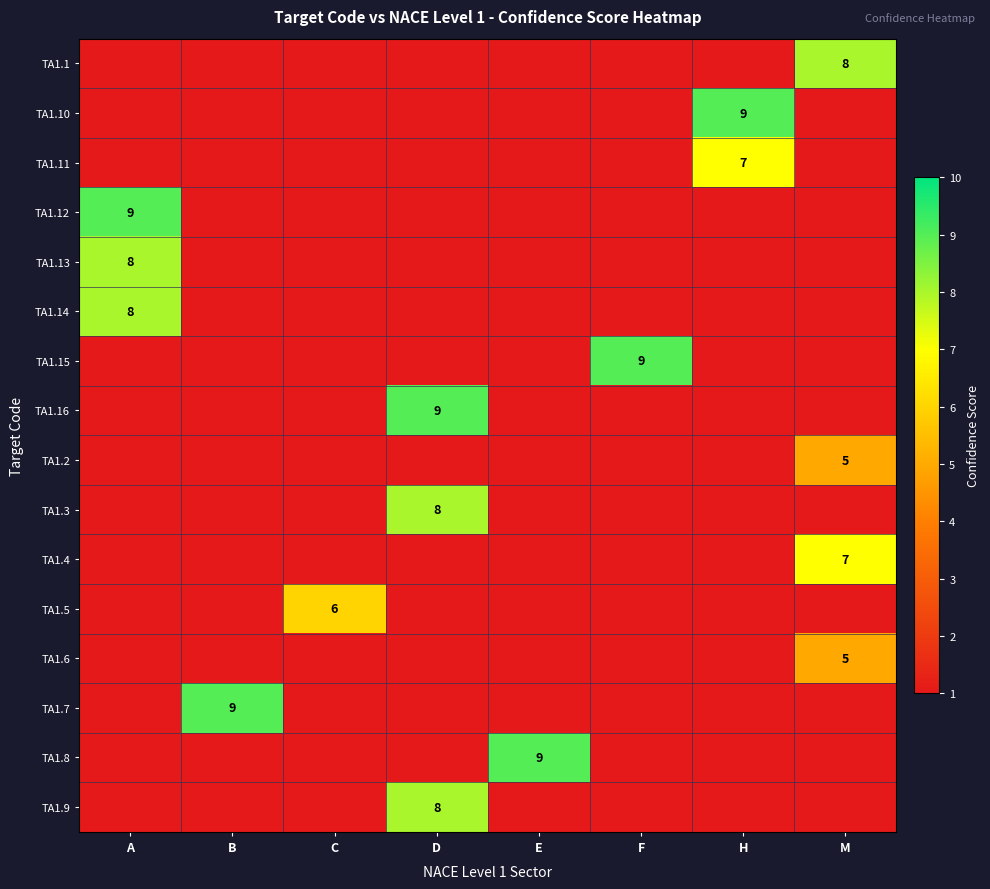

Reading left to right, what are all the values shown in this chart?

row_0: 0	0	0	0	0	0	0	8
row_1: 0	0	0	0	0	0	9	0
row_2: 0	0	0	0	0	0	7	0
row_3: 9	0	0	0	0	0	0	0
row_4: 8	0	0	0	0	0	0	0
row_5: 8	0	0	0	0	0	0	0
row_6: 0	0	0	0	0	9	0	0
row_7: 0	0	0	9	0	0	0	0
row_8: 0	0	0	0	0	0	0	5
row_9: 0	0	0	8	0	0	0	0
row_10: 0	0	0	0	0	0	0	7
row_11: 0	0	6	0	0	0	0	0
row_12: 0	0	0	0	0	0	0	5
row_13: 0	9	0	0	0	0	0	0
row_14: 0	0	0	0	9	0	0	0
row_15: 0	0	0	8	0	0	0	0